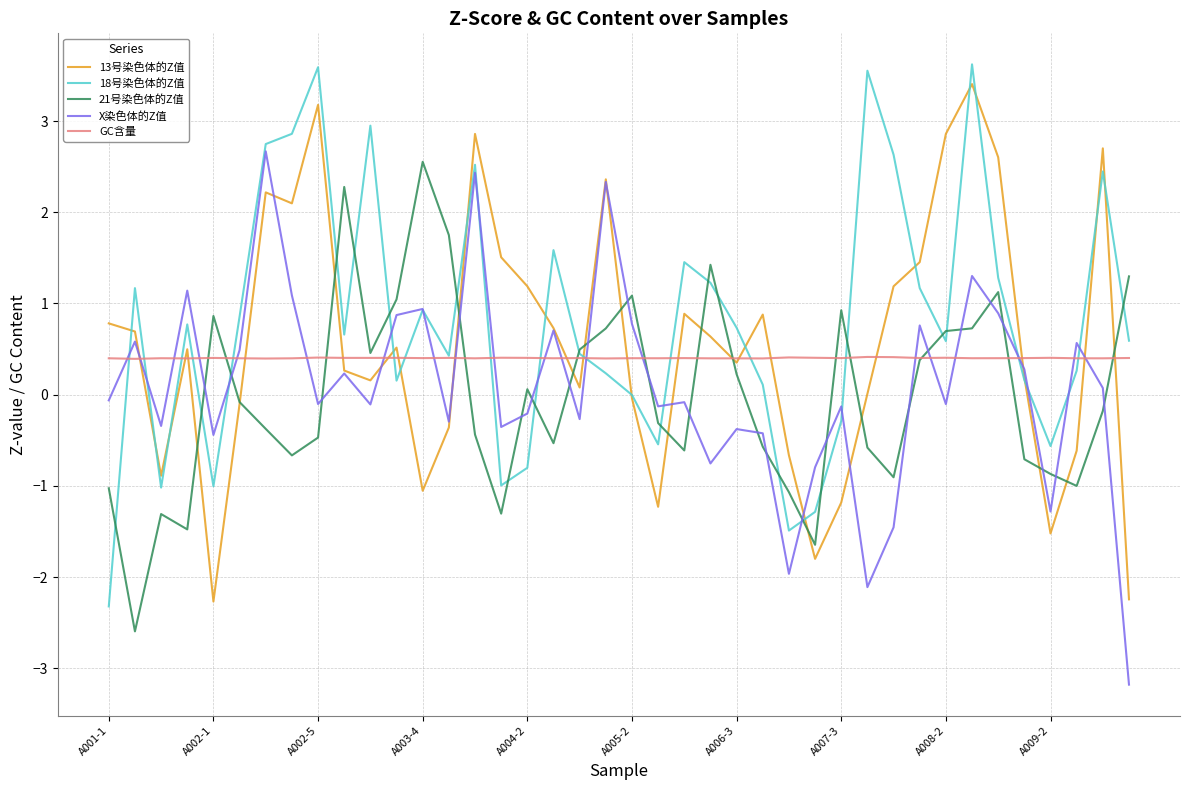

What is the greatest value displayed?

3.6